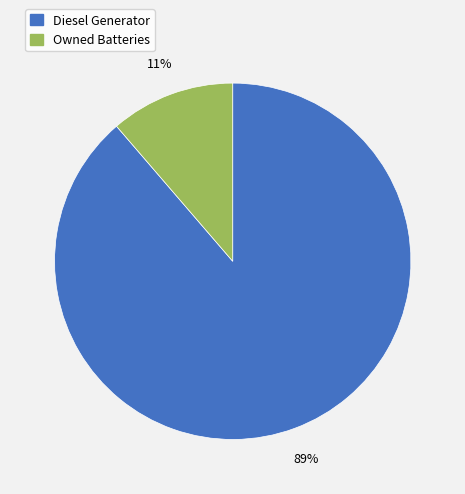

To the nearest percent, what is the average slice percentage?

50%